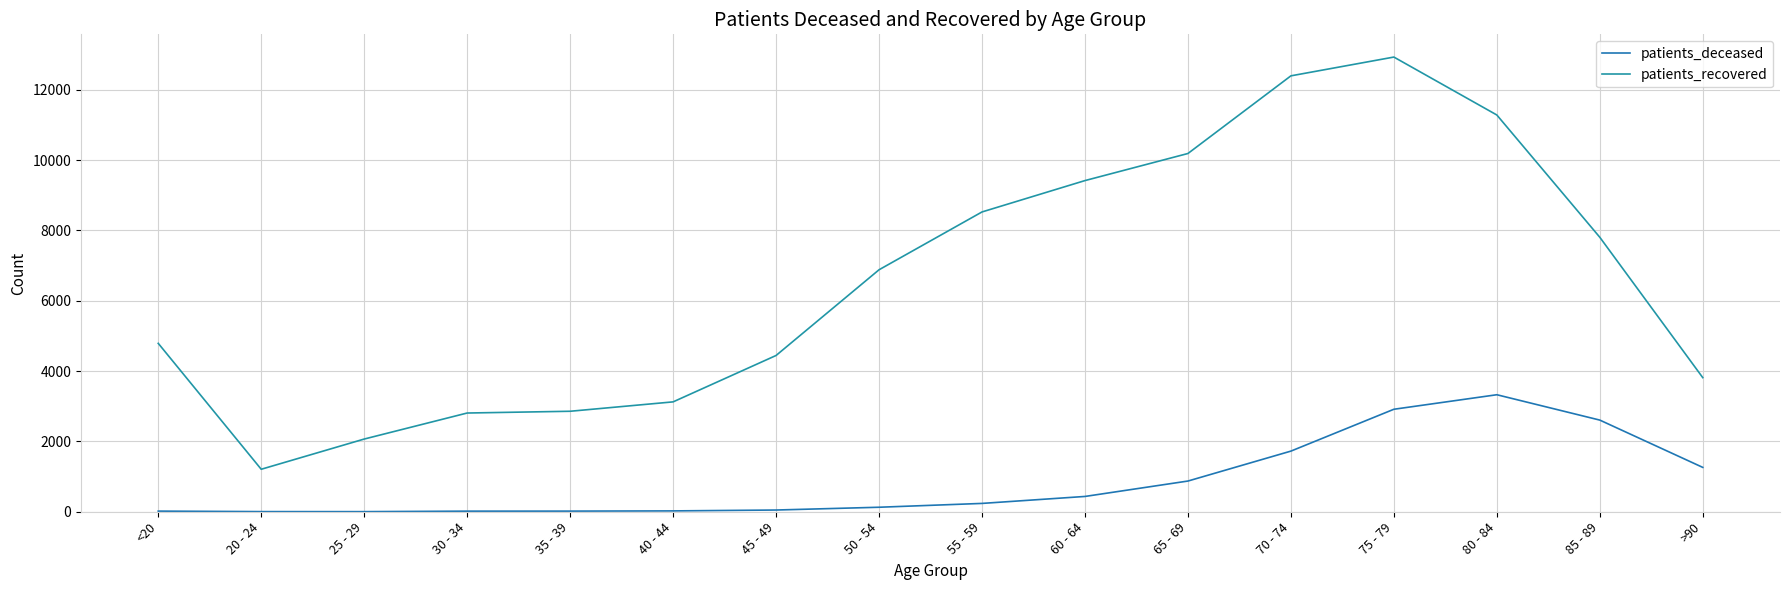

Where does the patients_recovered series first go above 6880?

55 - 59